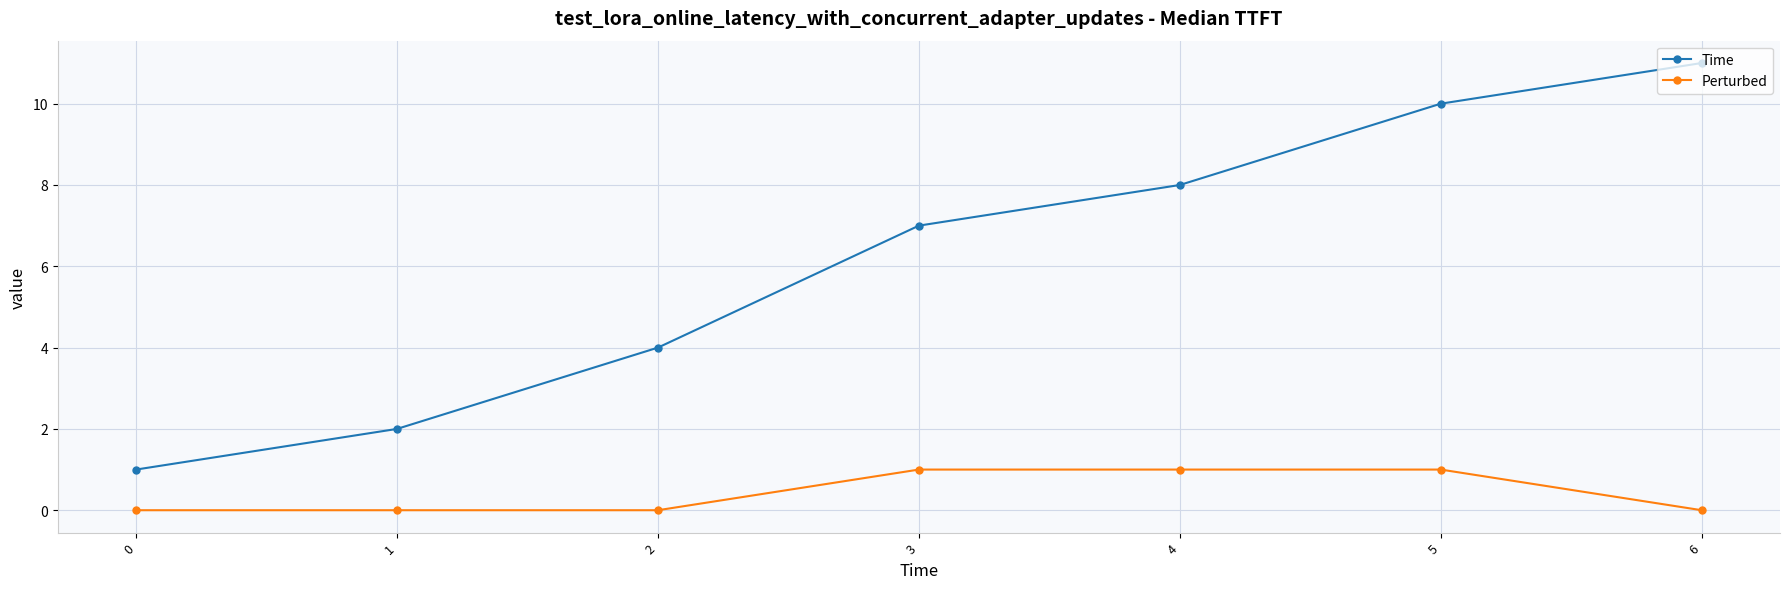

What are all the series names shown in the legend?

Time, Perturbed